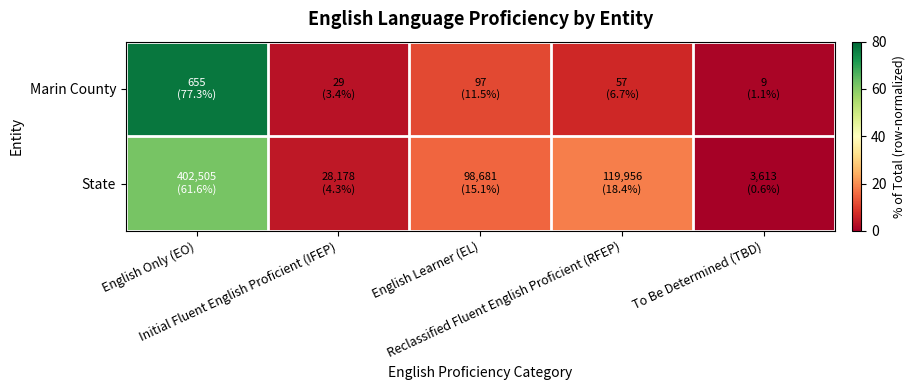

How many data points does each series have?

5